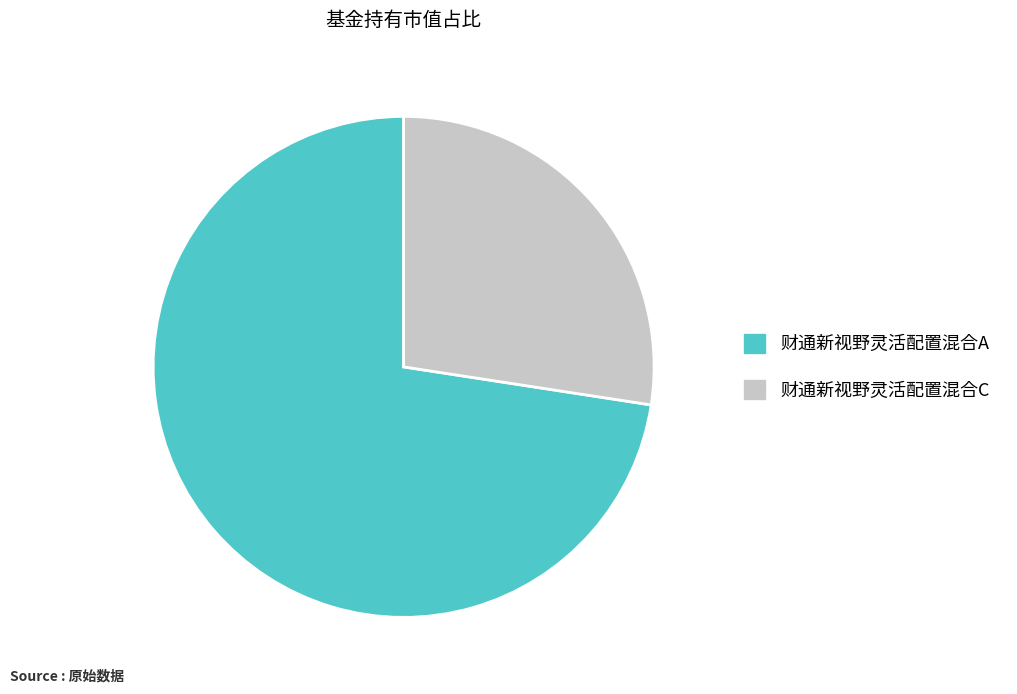

Which slice is the largest?

财通新视野灵活配置混合A